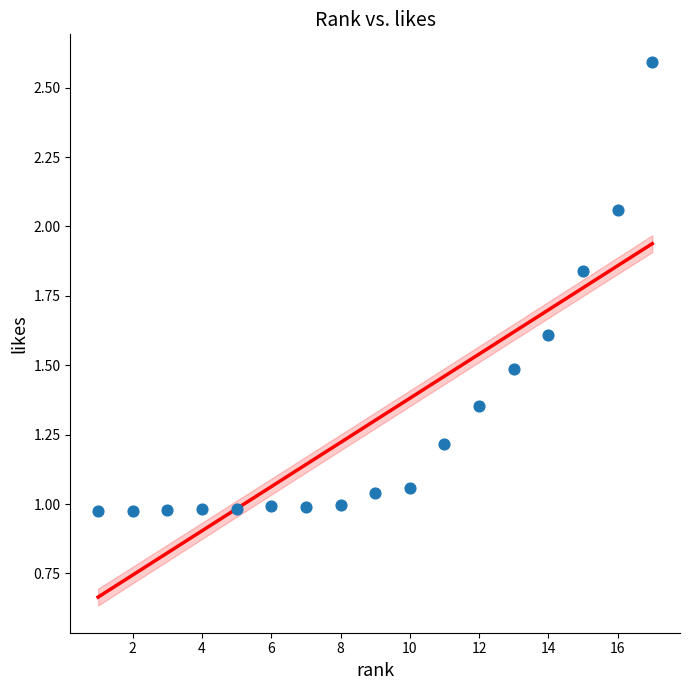

What is the range of X values (max minus min)?

16.0